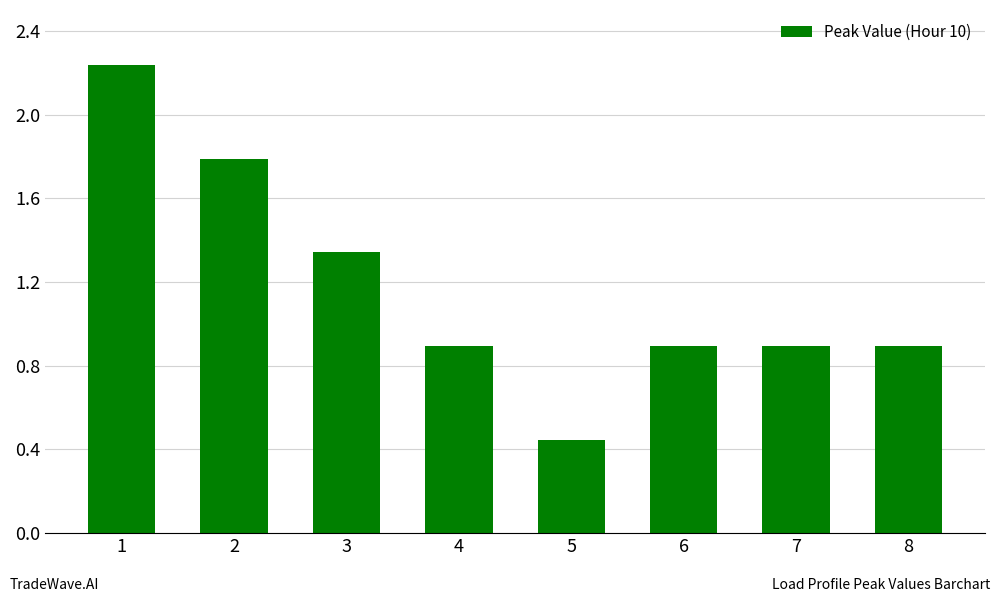

What is the difference between the maximum and minimum values?

1.8